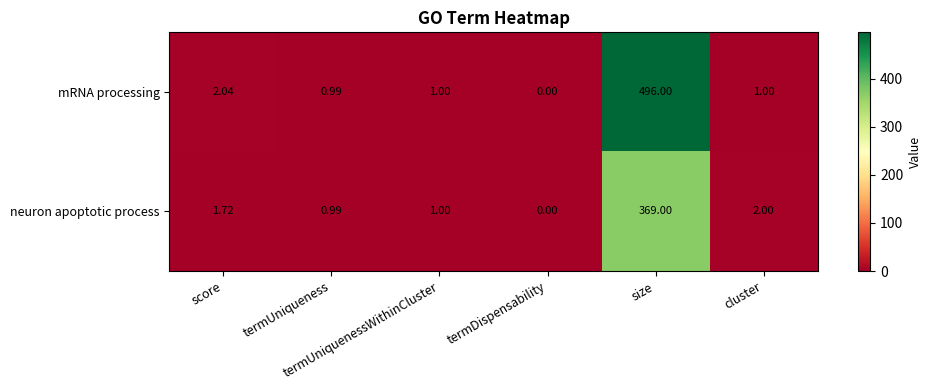

At cluster, list the series in order from largest to smallest.

neuron apoptotic process, mRNA processing